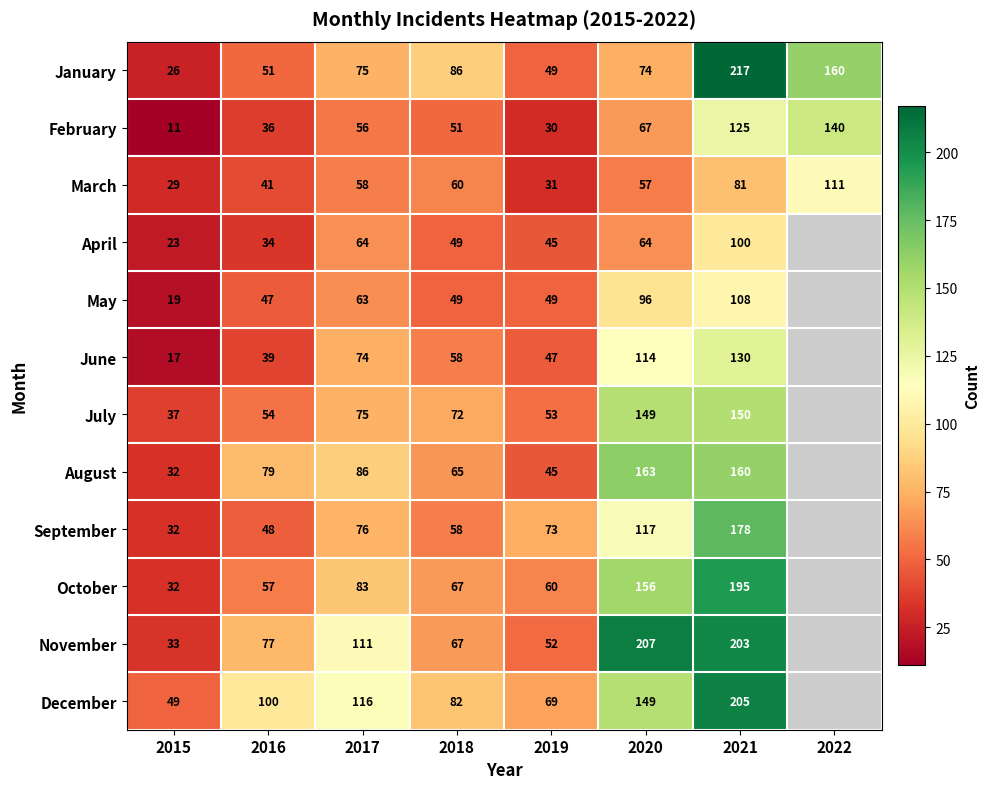

Is the value of March at 2021 greater than the value of June at 2018?

Yes